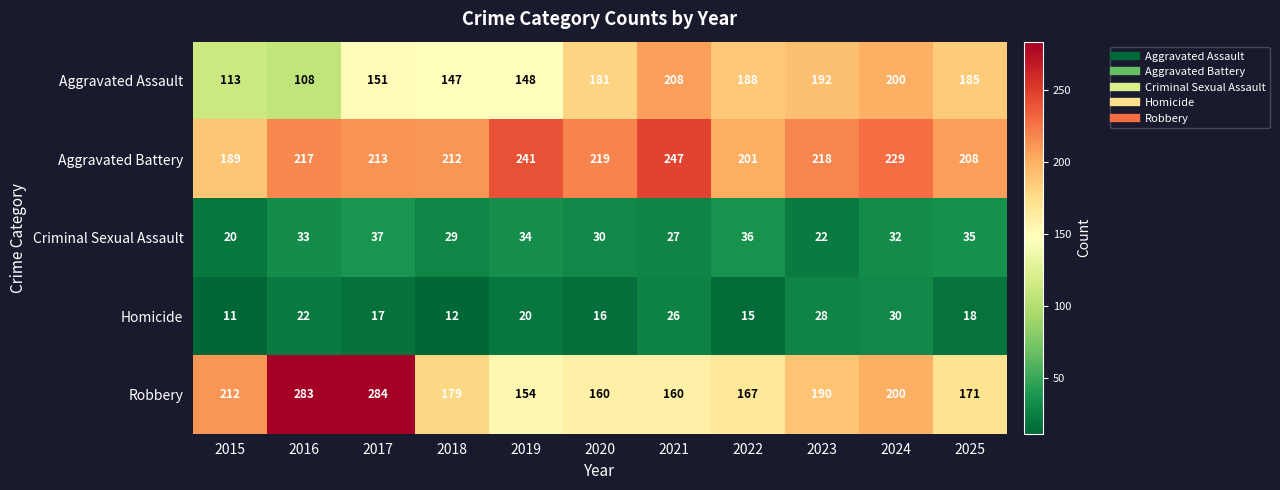

What is the total value across all series at 2020?

606